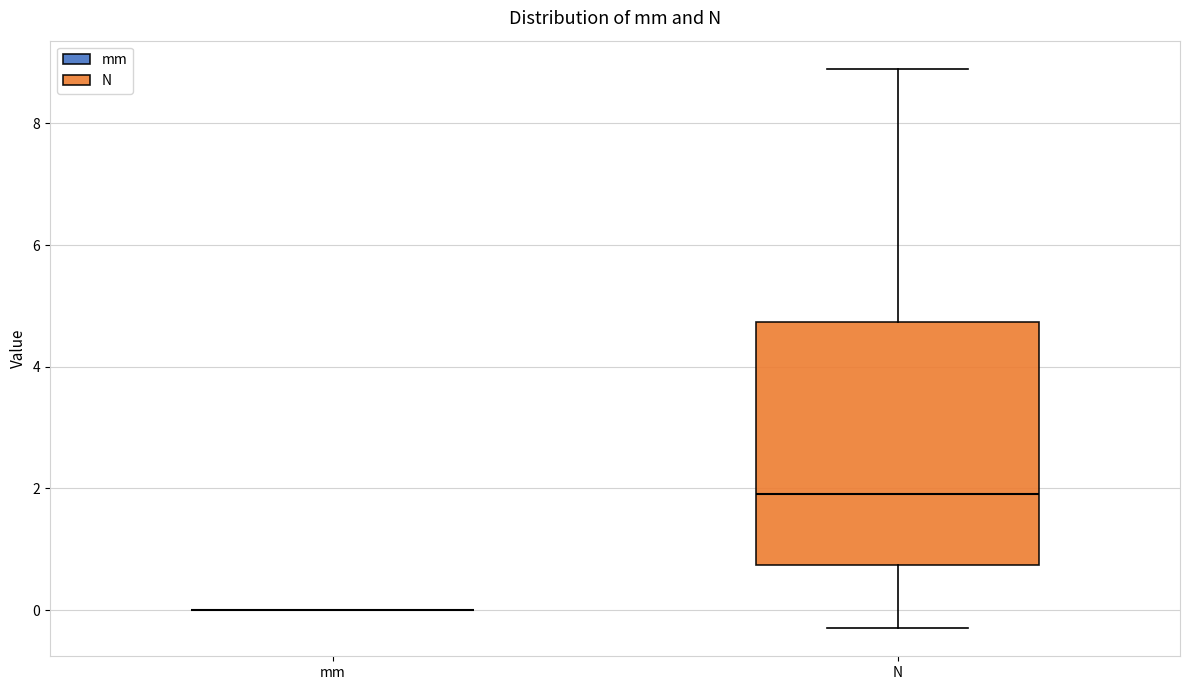

Reading left to right, read every box against the y-axis: the position of its median line, the range the box covers, and the ends of its whiskers. The values are not printed on the chart, so give them approximately, as read against the axis.

mm: box collapsed to a line at 0.0, whiskers 0.0 to 0.0
N: median 2.0, box 0.8 to 4.8, whiskers -0.2 to 8.8